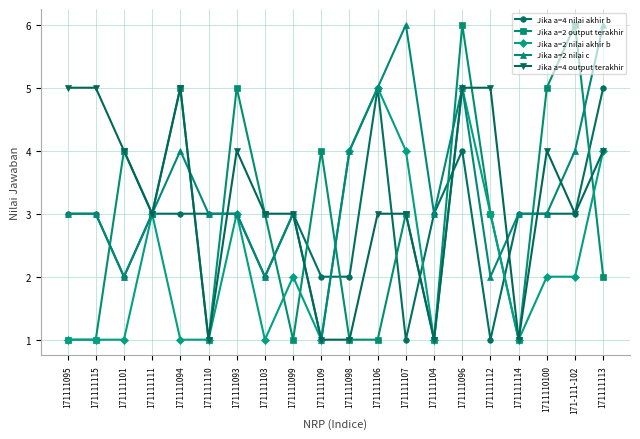

What is the greatest value displayed?

6